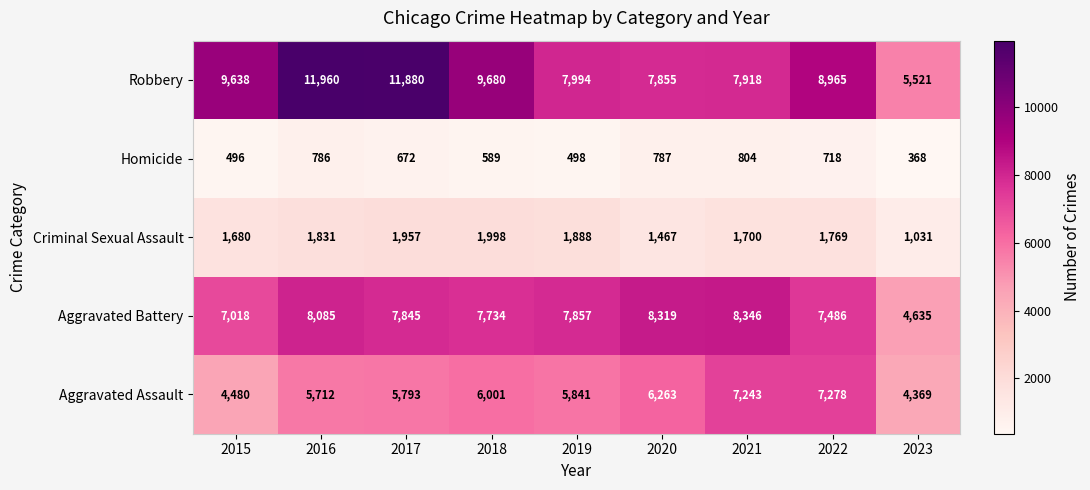

How many data points in Homicide are less than 672?

4